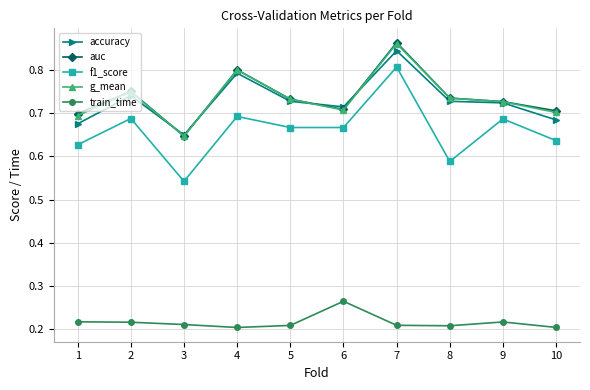

Which category has the highest value across all series?

7